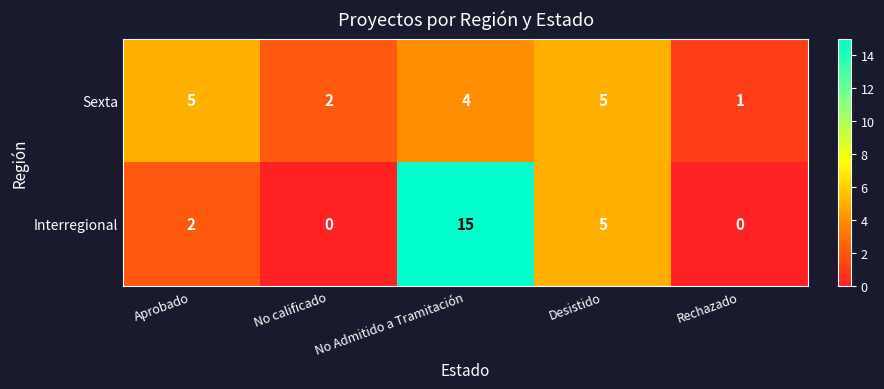

List the series in order of their peak value, lowest first.

Sexta, Interregional